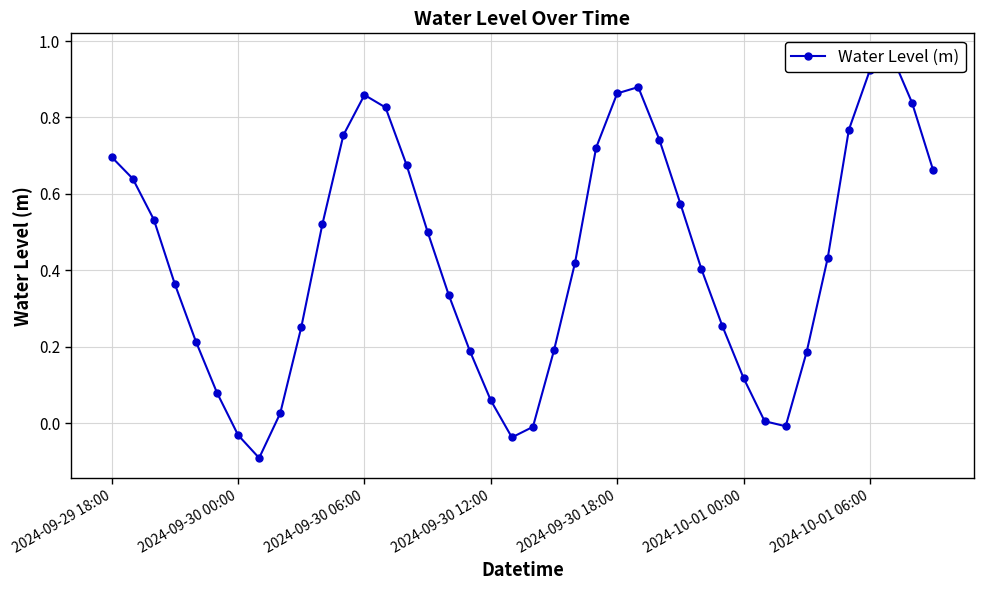

List the labels in order of value, largest first.

37, 36, 25, 24, 12, 38, 13, 35, 11, 26, 23, 2024-09-29 18:00, 14, 39, 2024-09-30 00:00, 27, 2024-09-30 06:00, 10, 15, 34, 22, 28, 2024-09-30 12:00, 16, 29, 9, 2024-09-30 18:00, 21, 17, 33, 30, 2024-10-01 00:00, 18, 8, 31, 32, 20, 2024-10-01 06:00, 19, 7